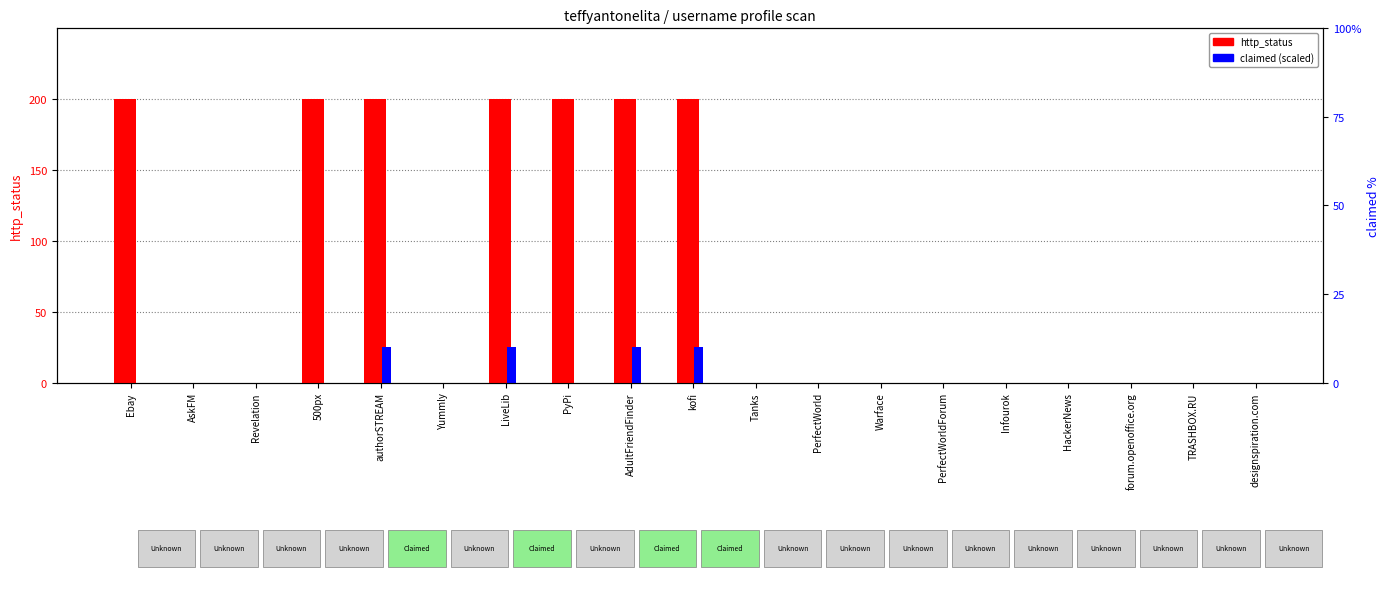

How many groups of bars are there?

19